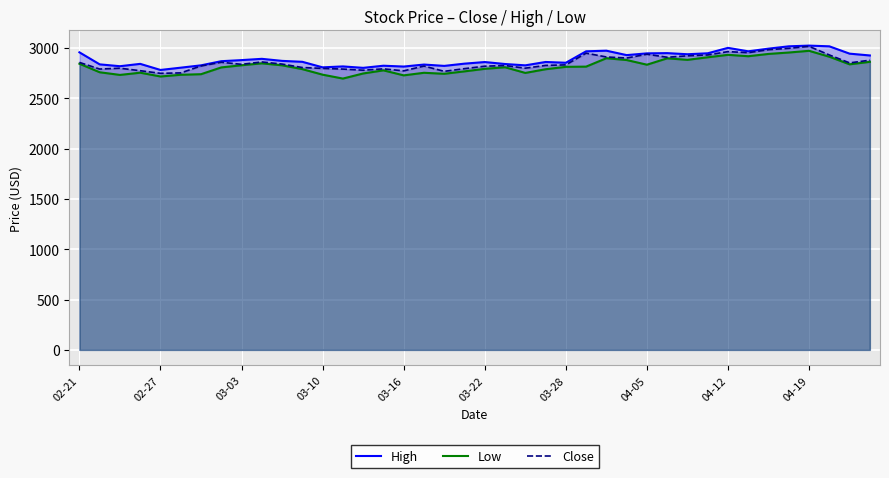

What is the maximum value for Low?

2971.3